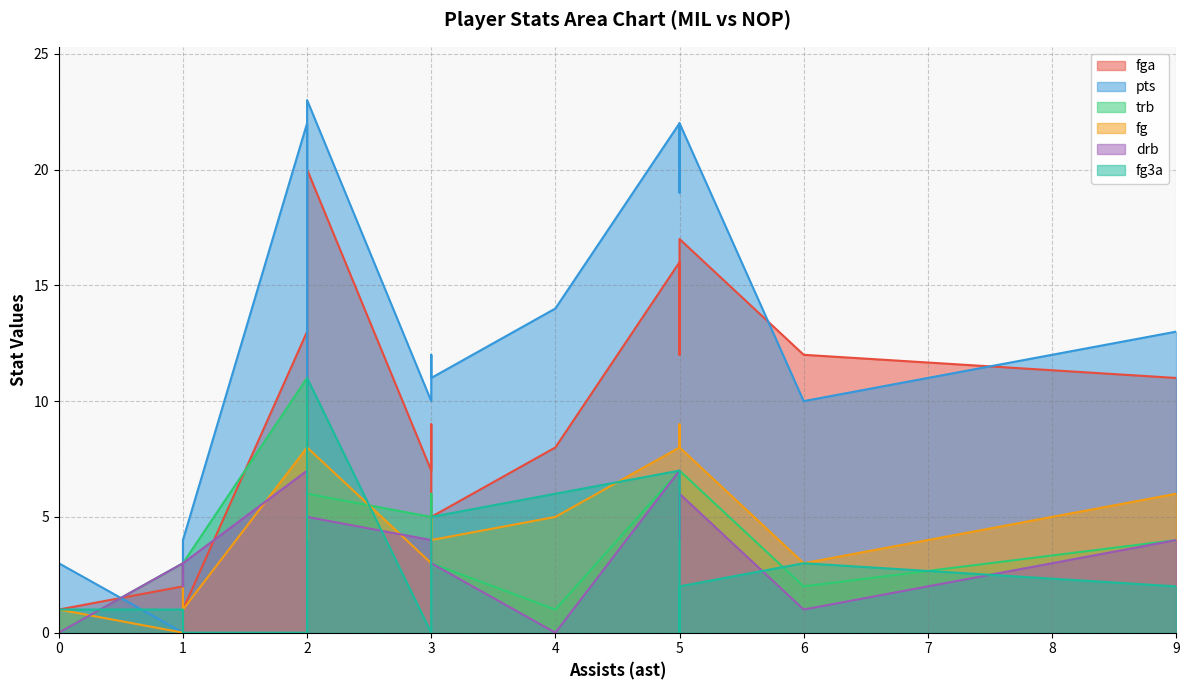

What is the label of the 14th point from the left?

3